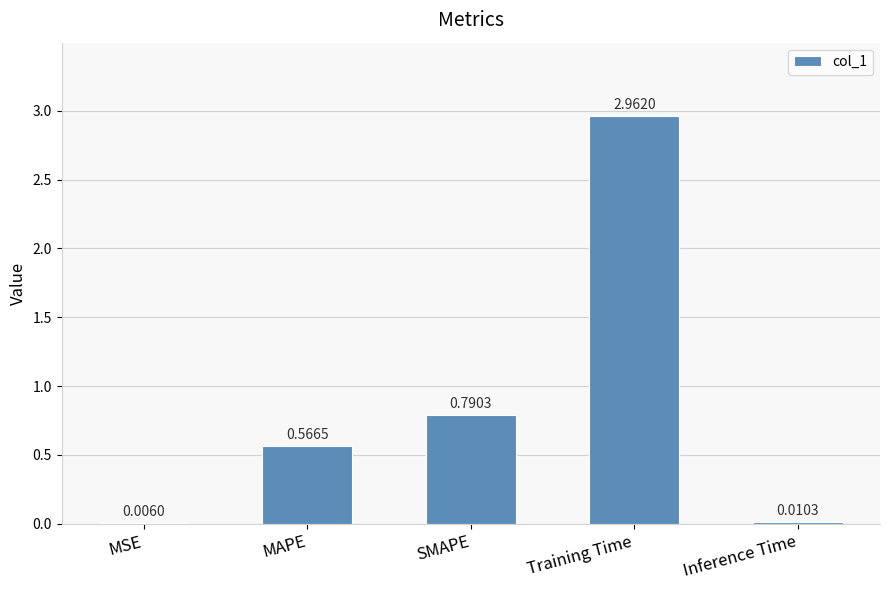

Which category has the highest value across all series?

Training Time